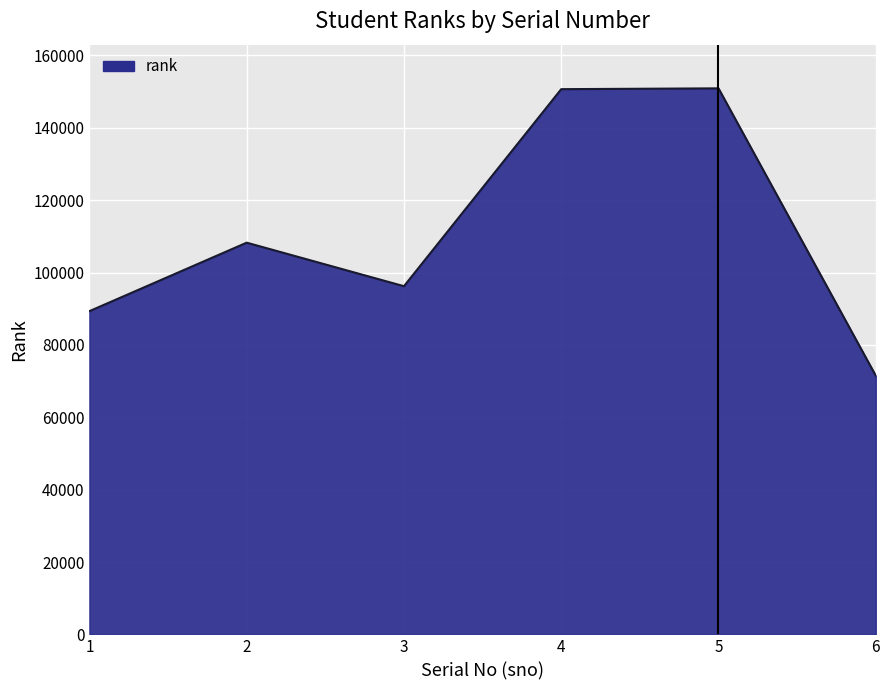

What is the approximate value at 2, to the nearest 50?

108250